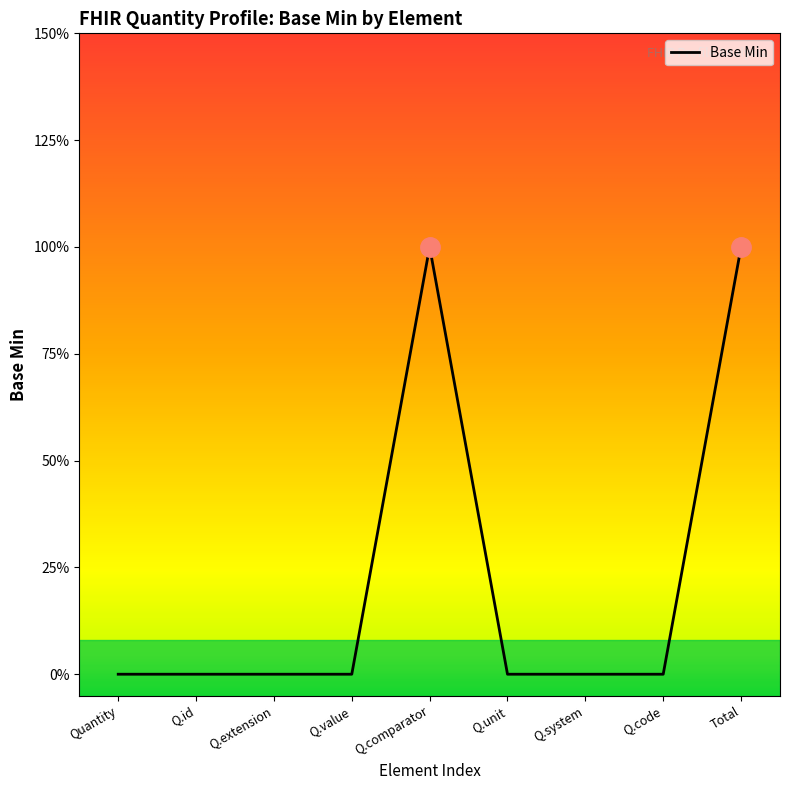

What is the difference between the maximum and minimum values?

1